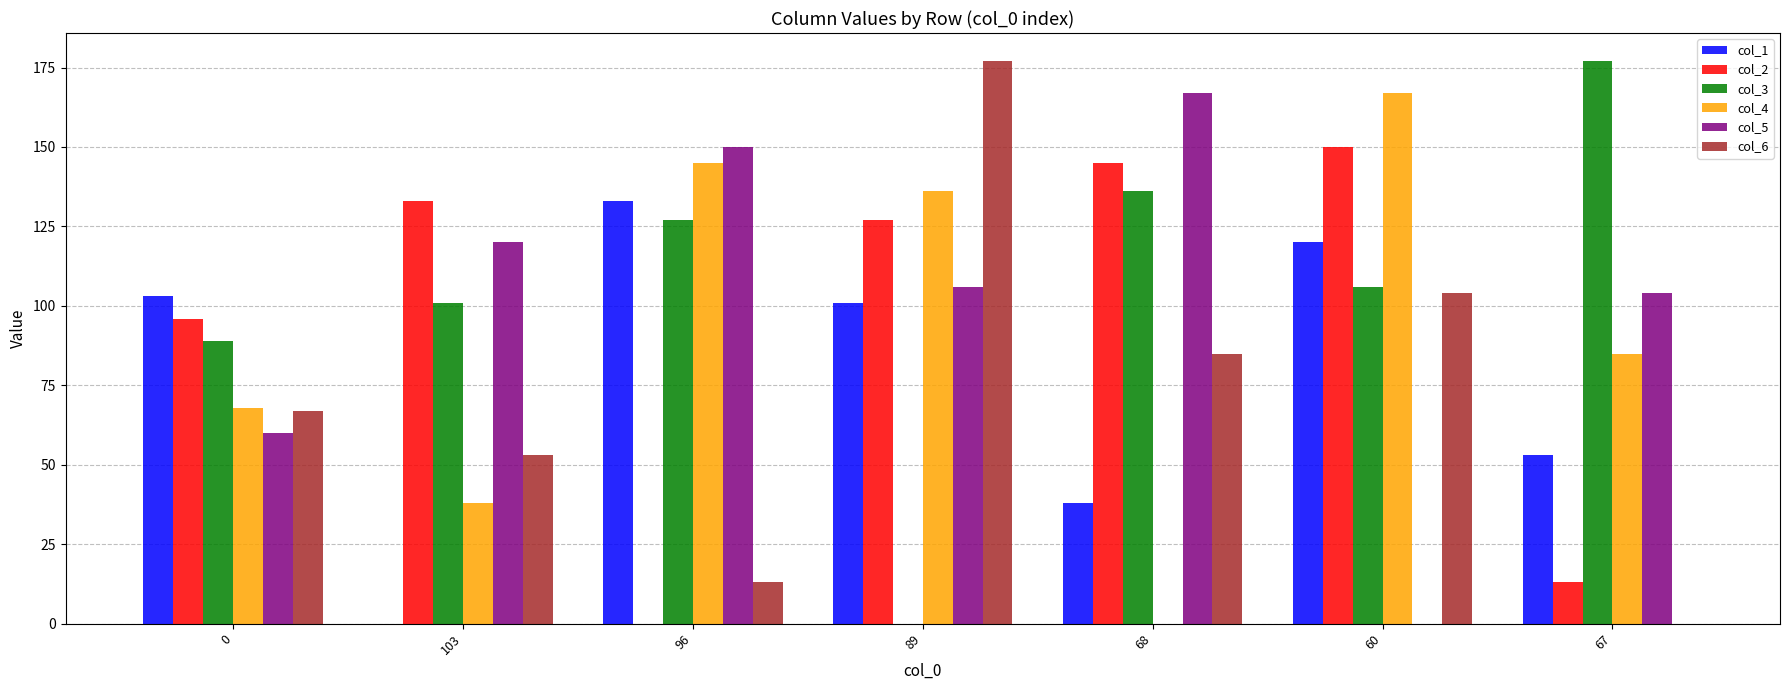

Is the value of col_6 at 96 greater than the value of col_3 at 89?

Yes